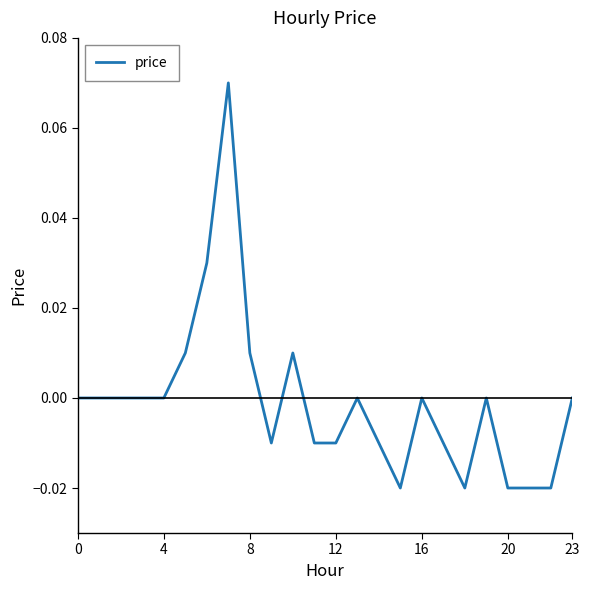

Where is the first local maximum?

7